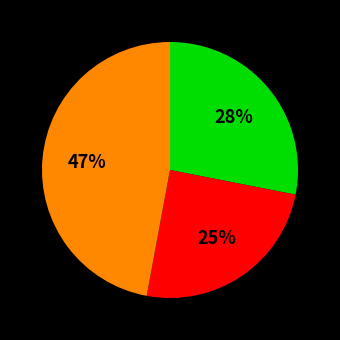

Is there a majority slice in this chart?

No